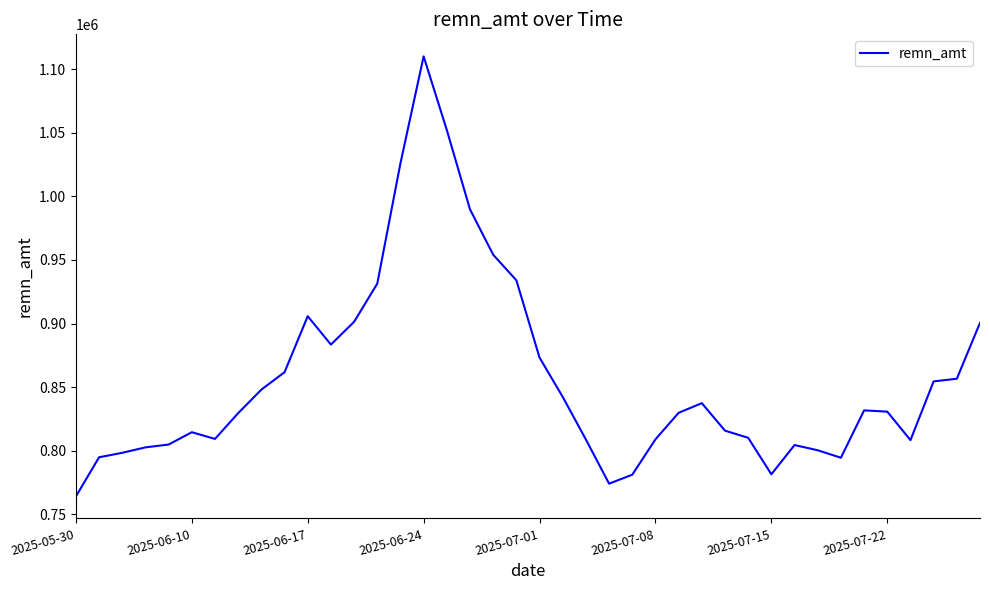

What value does the data have at 2025-07-15, to the nearest 100?

781600